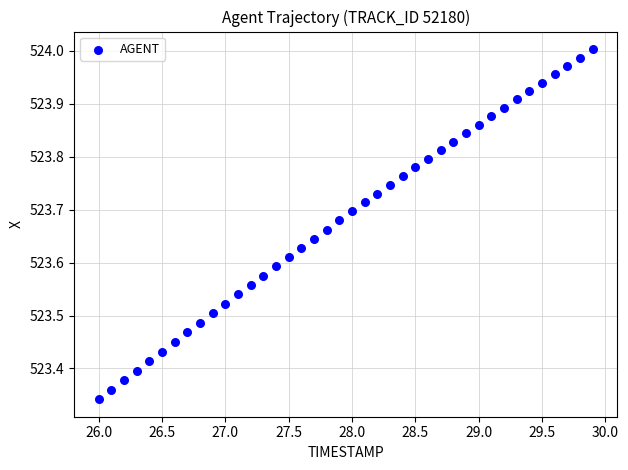

What is the range of X values (max minus min)?

3.9